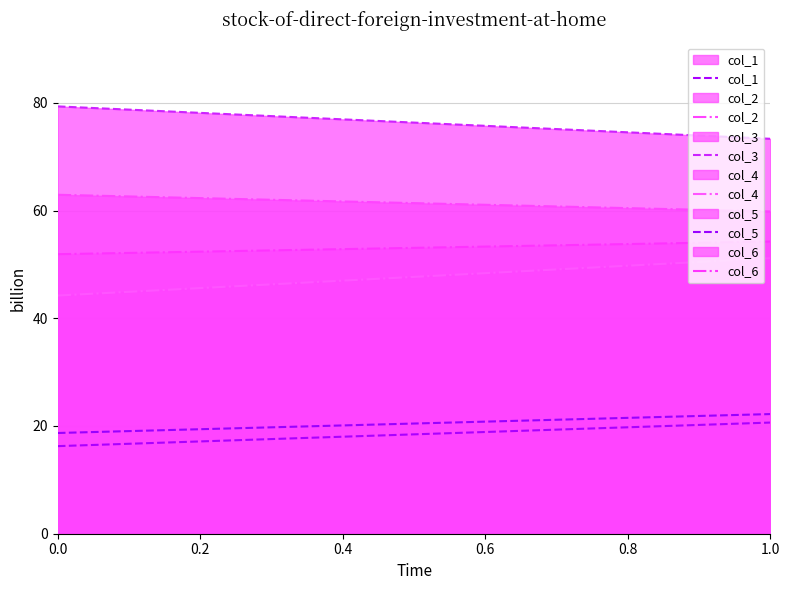

How many data points in col_4 are above 51?

1